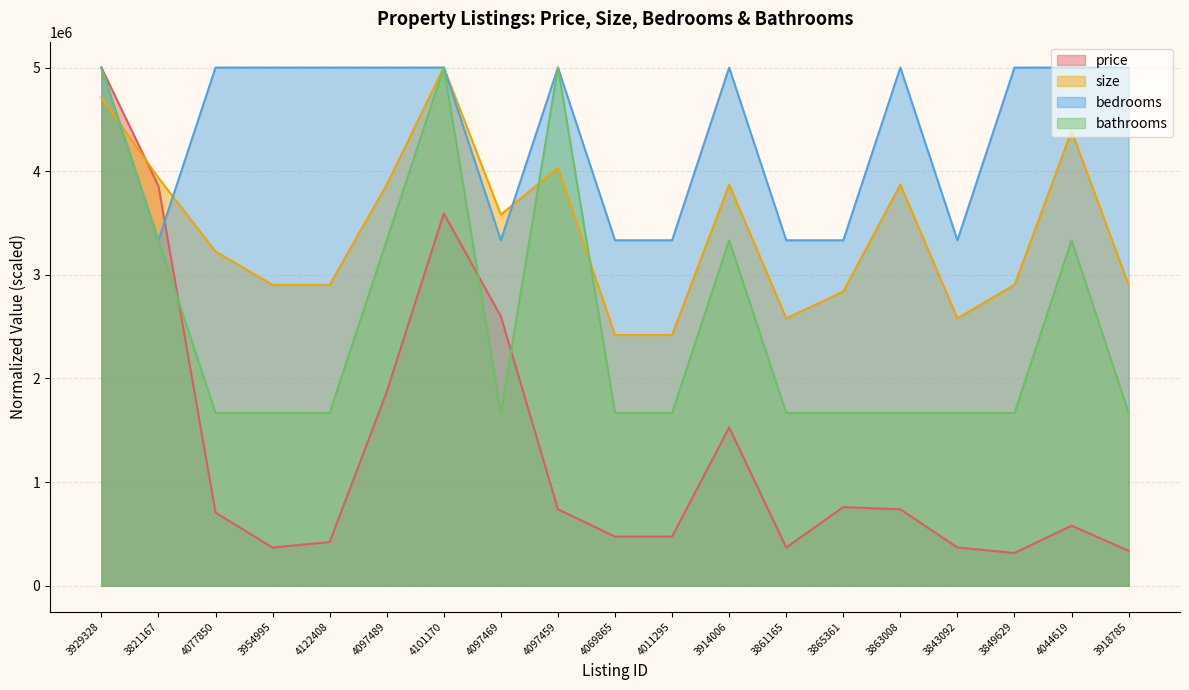

What position from the right is 4097489?

14